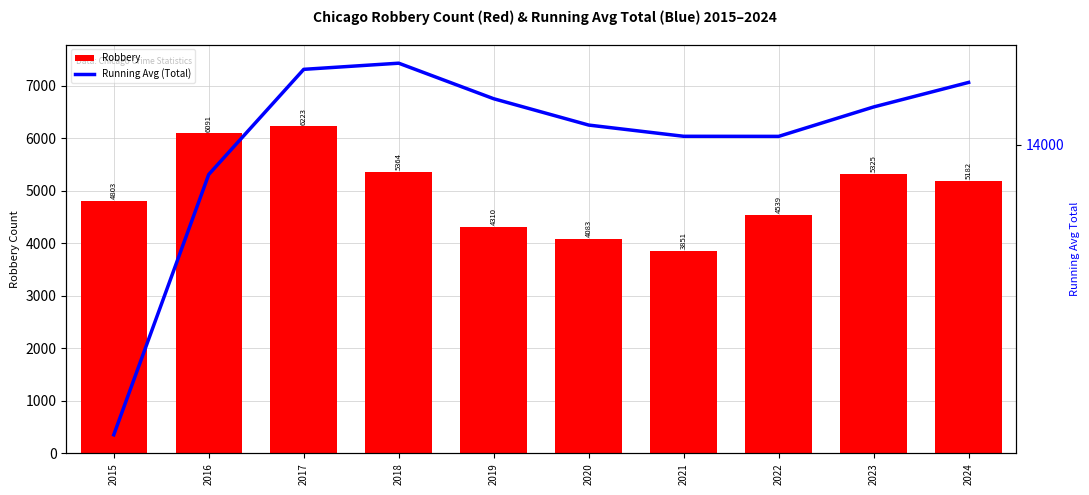

List the series in order of their overall mean, highest first.

Running Avg (Total), Robbery